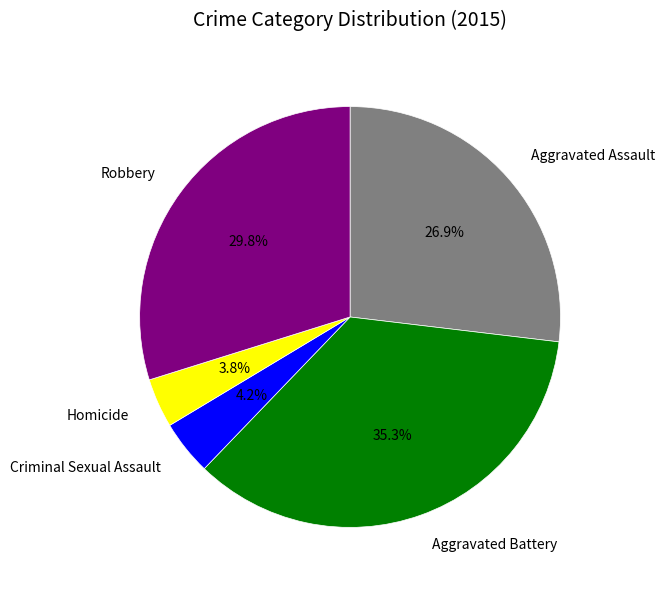

What is the total percentage of Aggravated Battery and Robbery?

65.1%